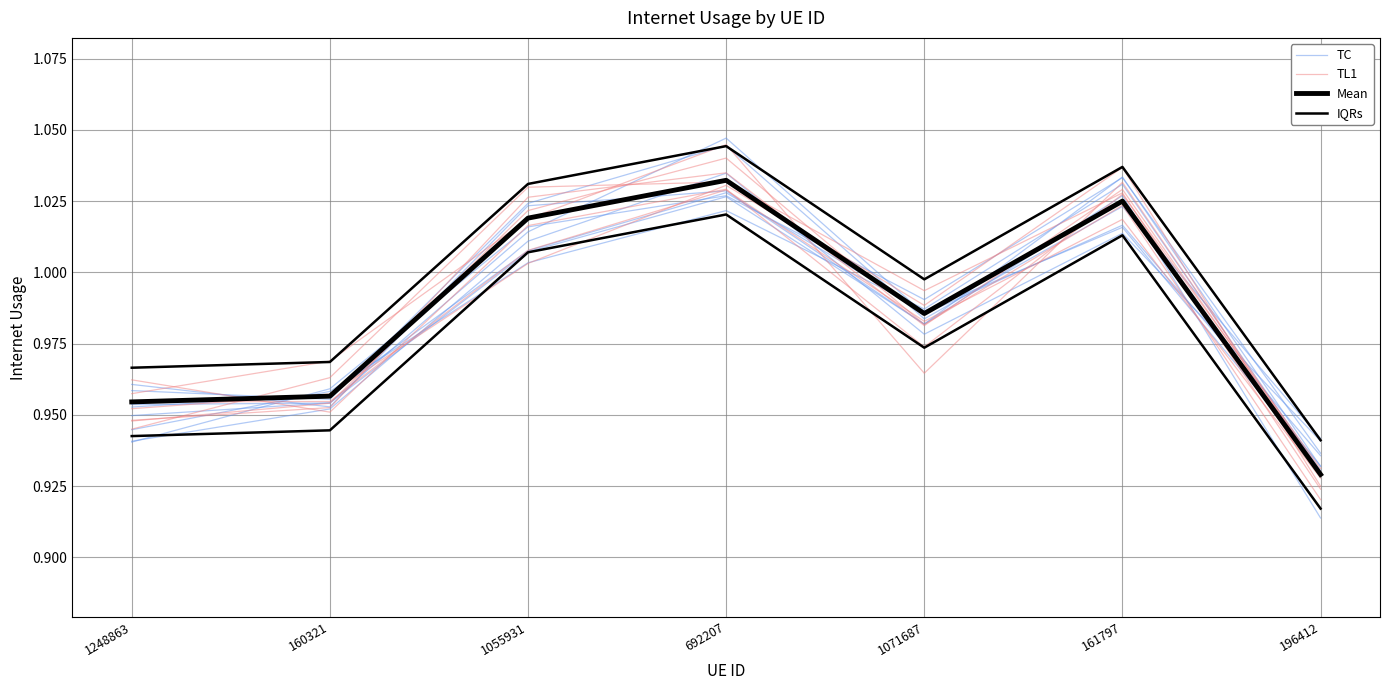

What is the difference between the second highest and minimum values in the Mean series?

0.1